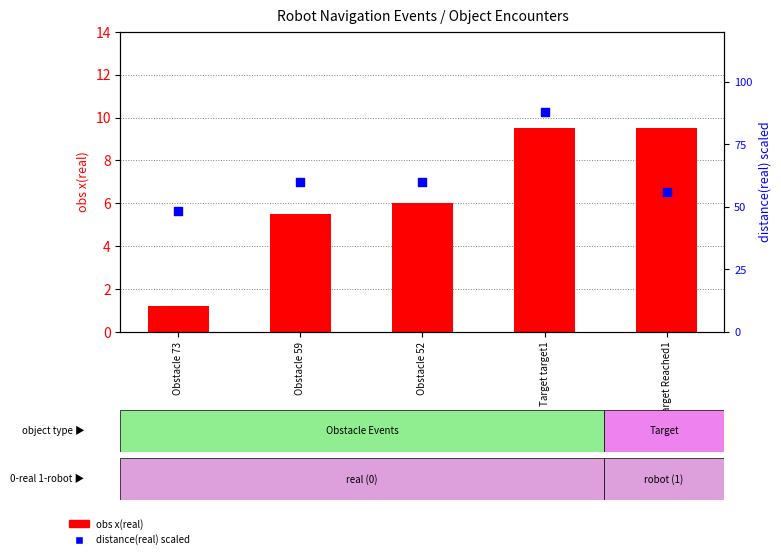

What are all the series names shown in the legend?

obs x(real), distance(real) (scaled)